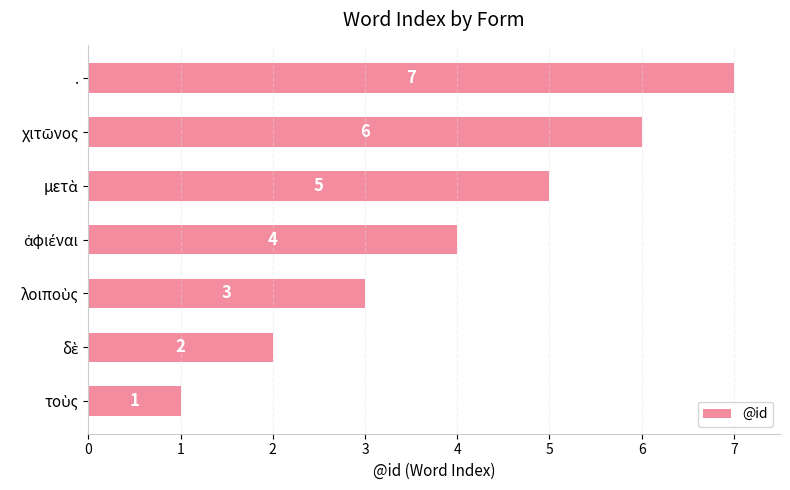

Which category has the highest value across all series?

.